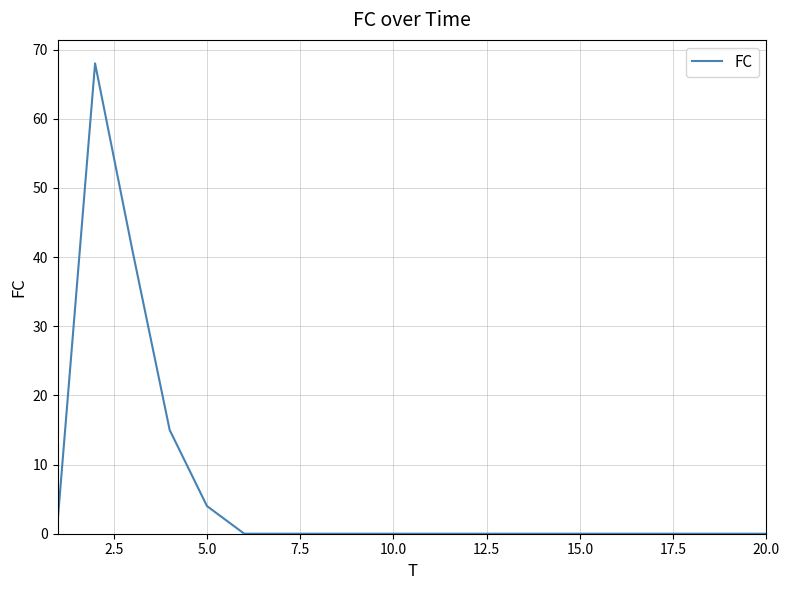

What is the difference between the maximum and minimum values?

68